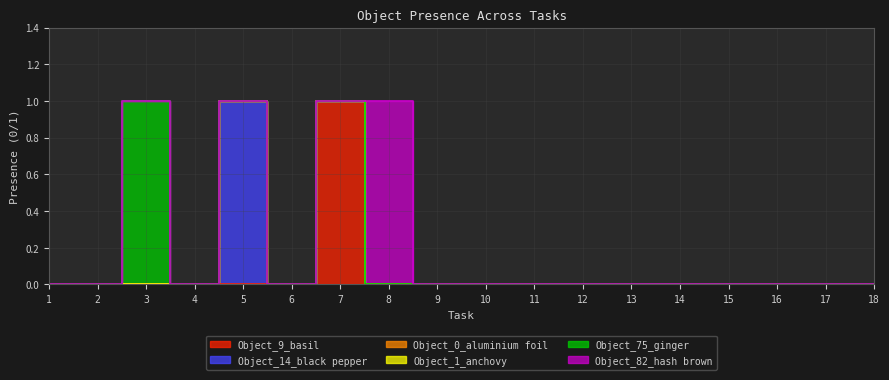

True or false: Object_1_anchovy has more than 0 points higher than both neighbors.

False